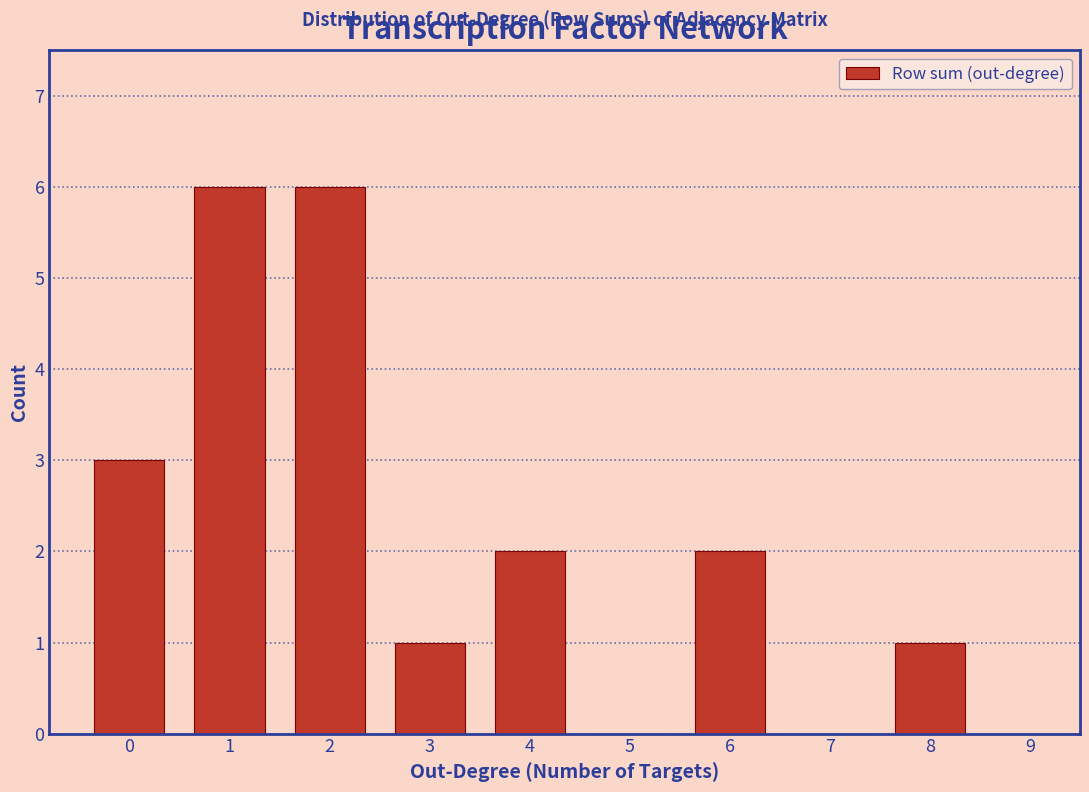

Reading left to right, list every bar in this chart as the range it spans on the x-axis followed by its height. The values are not printed on the chart, so give them approximately, as read against the axis.

-0.5 to 0.5: 3
0.5 to 1.5: 6
1.5 to 2.5: 6
2.5 to 3.5: 1
3.5 to 4.5: 2
4.5 to 5.5: 0
5.5 to 6.5: 2
6.5 to 7.5: 0
7.5 to 8.5: 1
8.5 to 9.5: 0